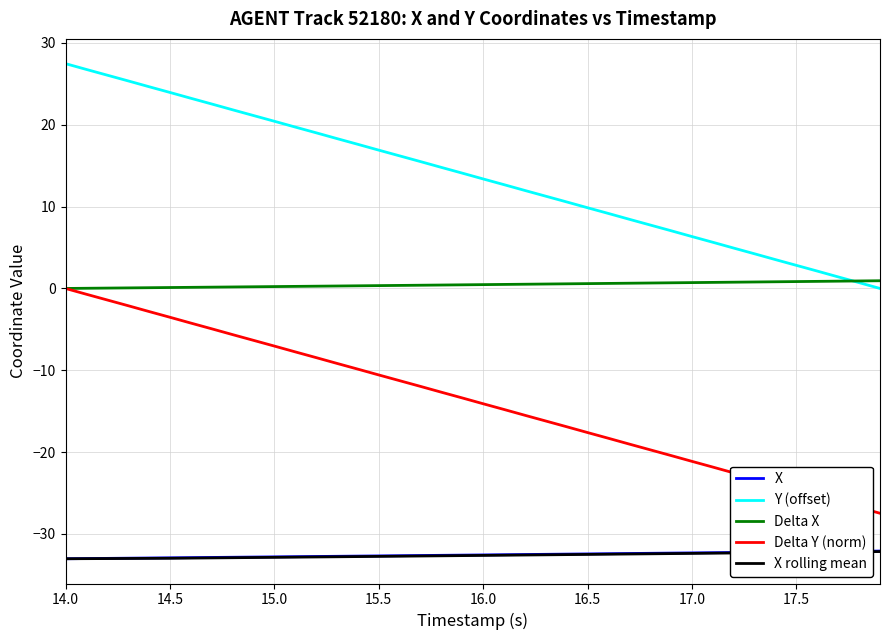

What is the greatest value displayed?

27.5